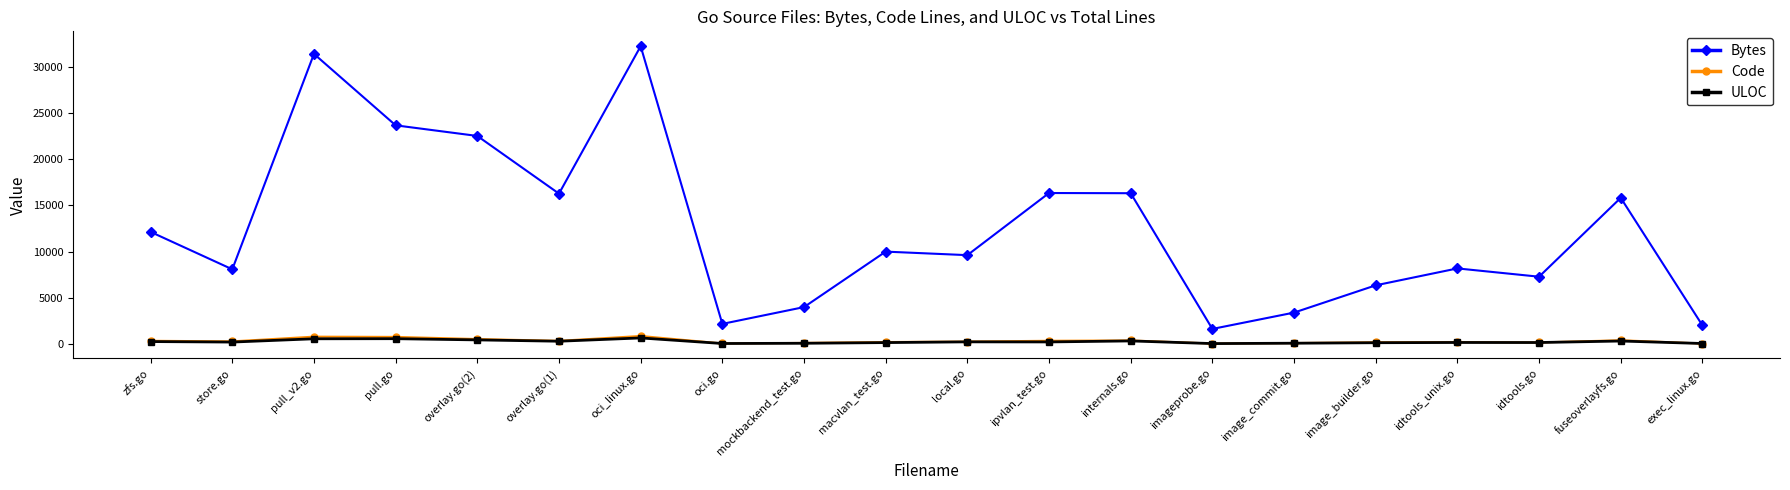

Which label corresponds to the largest value in the chart?

oci_linux.go